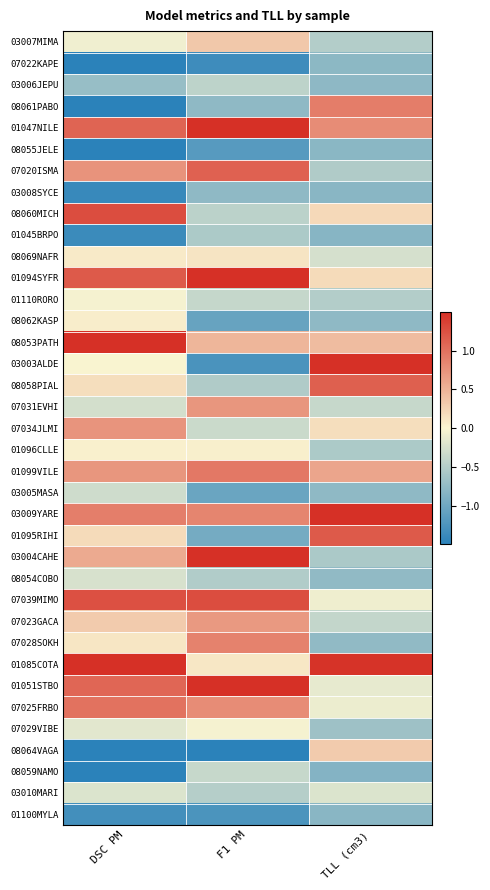

Count the number of categories in the chart.

3